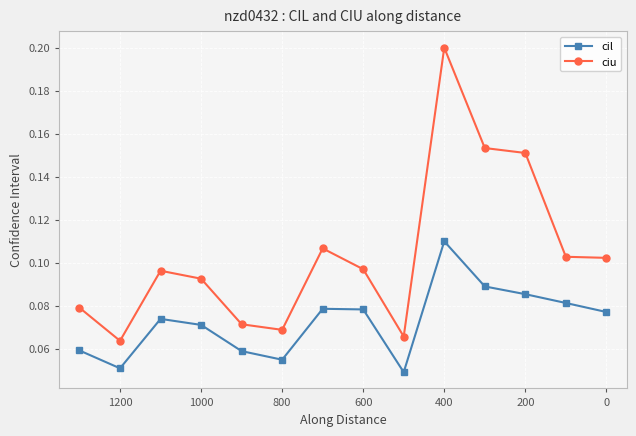

What is the highest value of the ciu series?

0.2